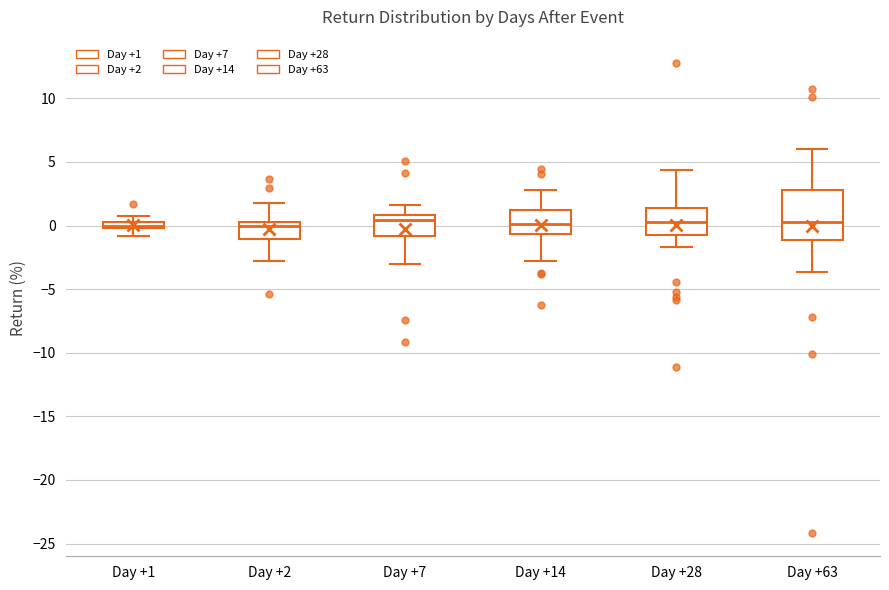

Where does the lower whisker of the box for Day +2 end on the y-axis? The values are not printed on the chart, so give them approximately, as read against the axis.

-3.0